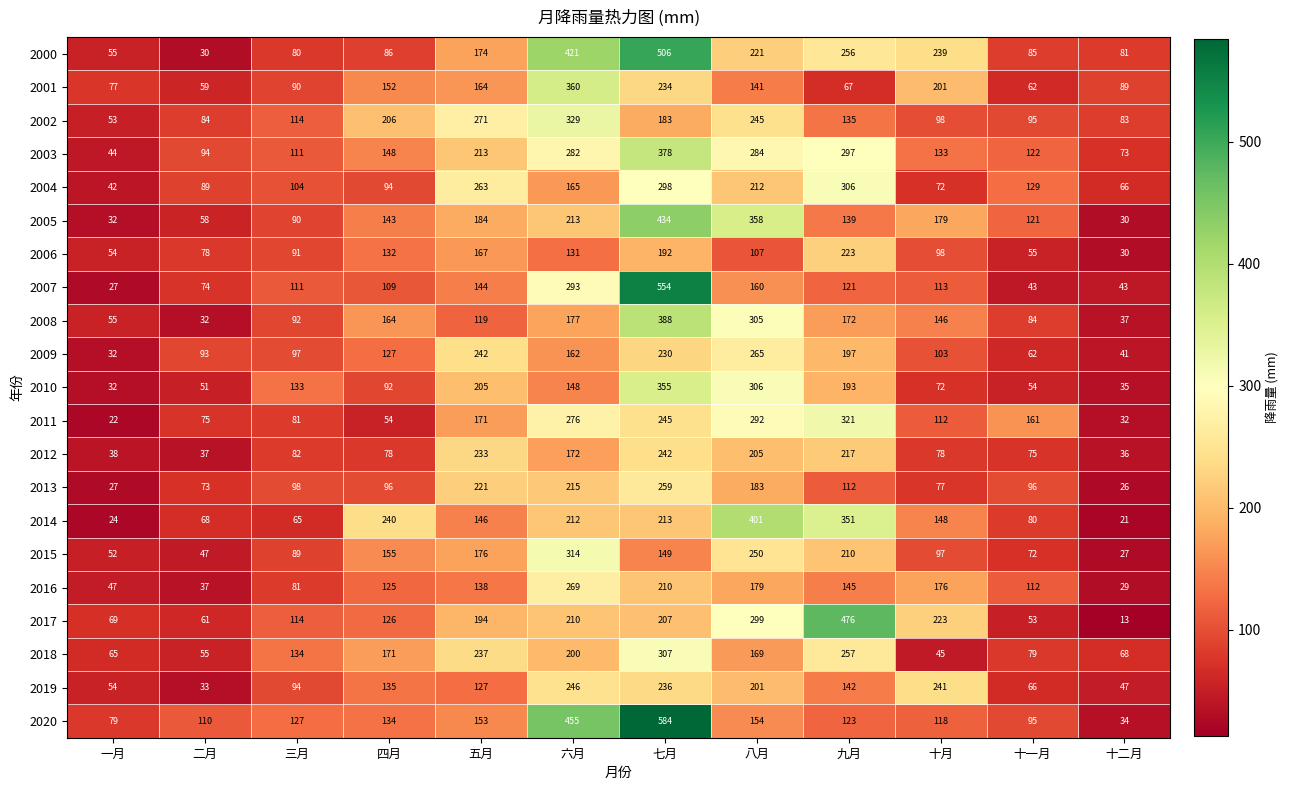

What value does the 2004 series have at 十月, to the nearest 5?

70